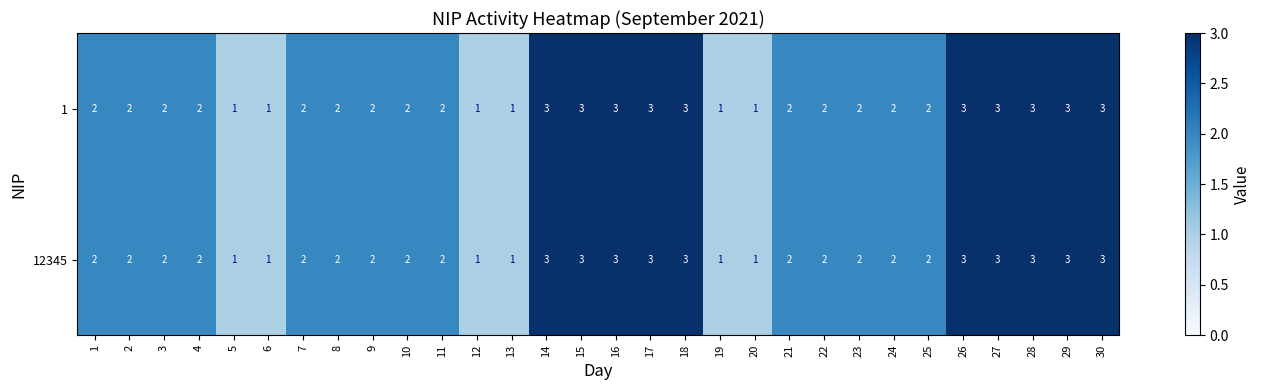

Is it true that 12345 equals 3 at 15?

True